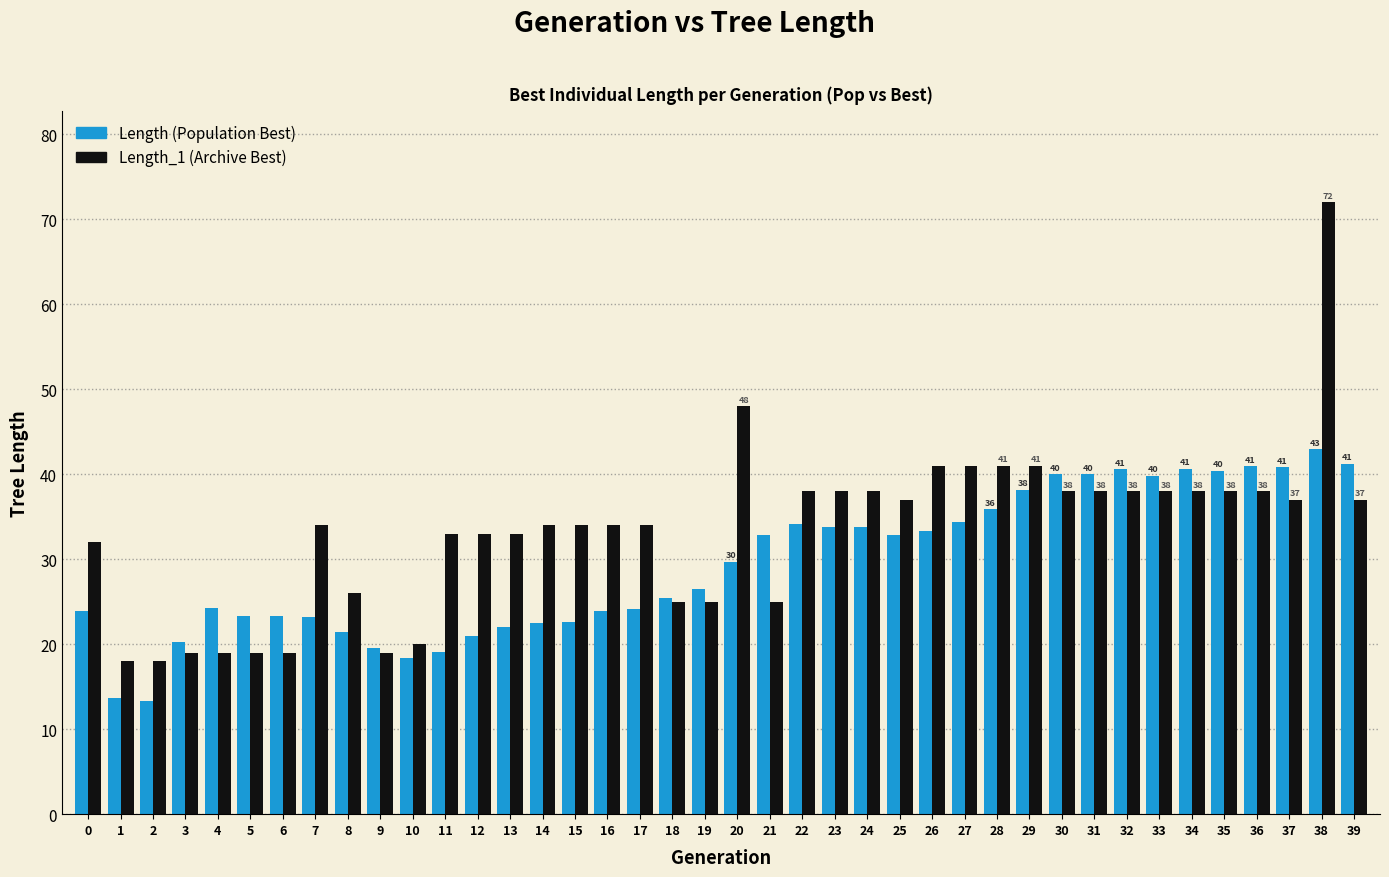

List the series in order of their overall mean, highest first.

Length_1 (Archive Best), Length (Population Best)